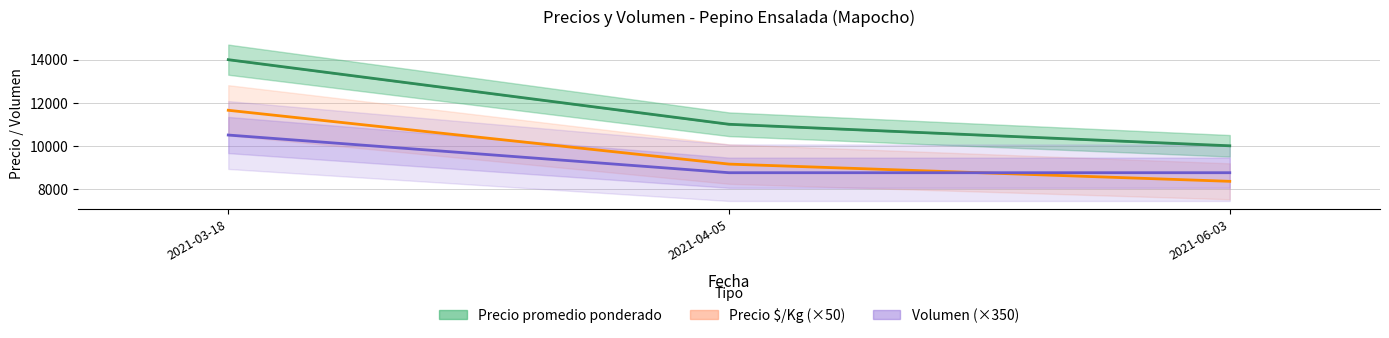

Is it true that Volumen equals 8750 at 2021-04-05?

True